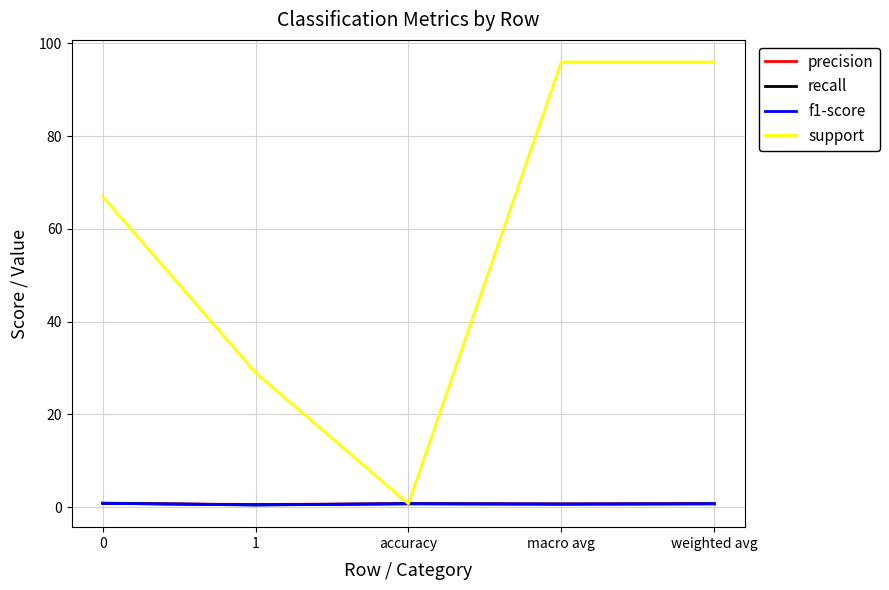

What position from the left is accuracy?

3